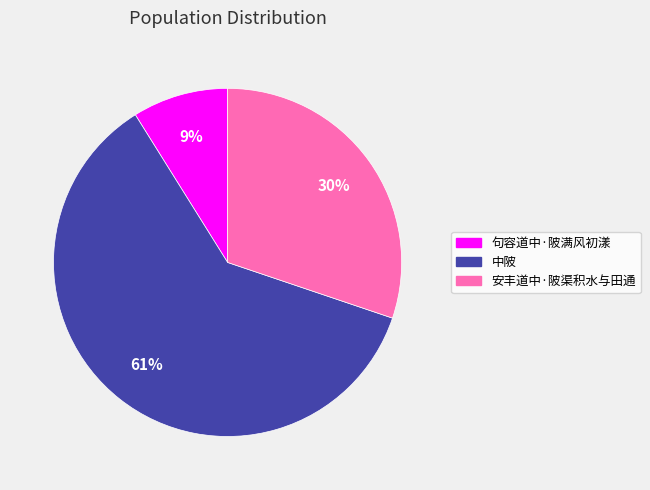

Do 安丰道中·陂渠积水与田通 and 句容道中·陂满风初漾 together represent more than half of the pie?

No